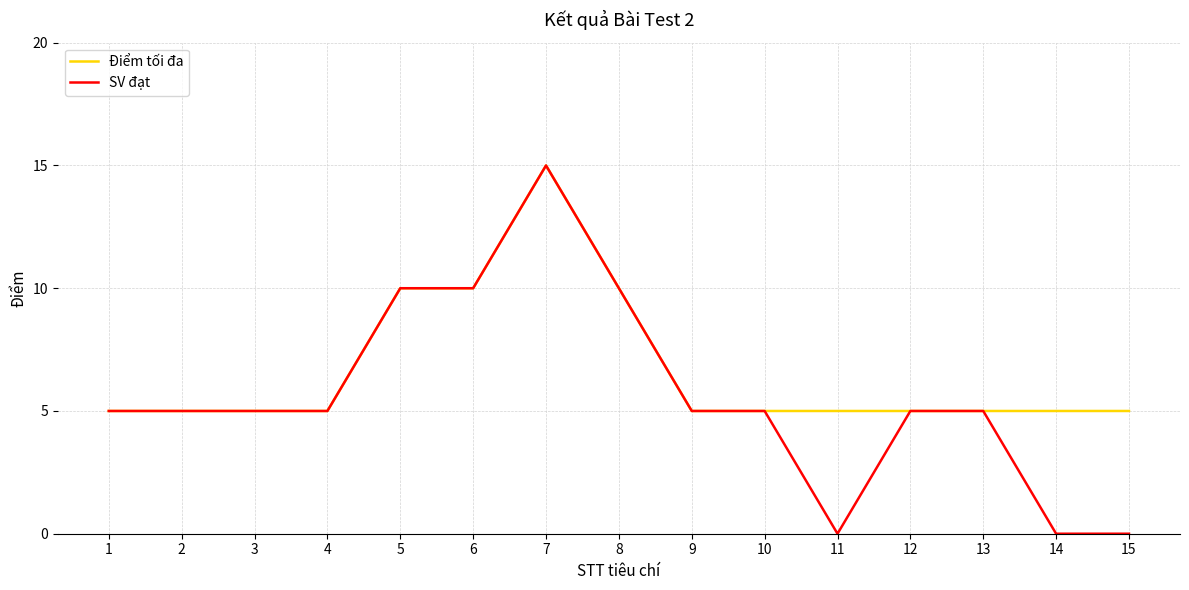

At which label does Điểm tối đa reach its peak?

7